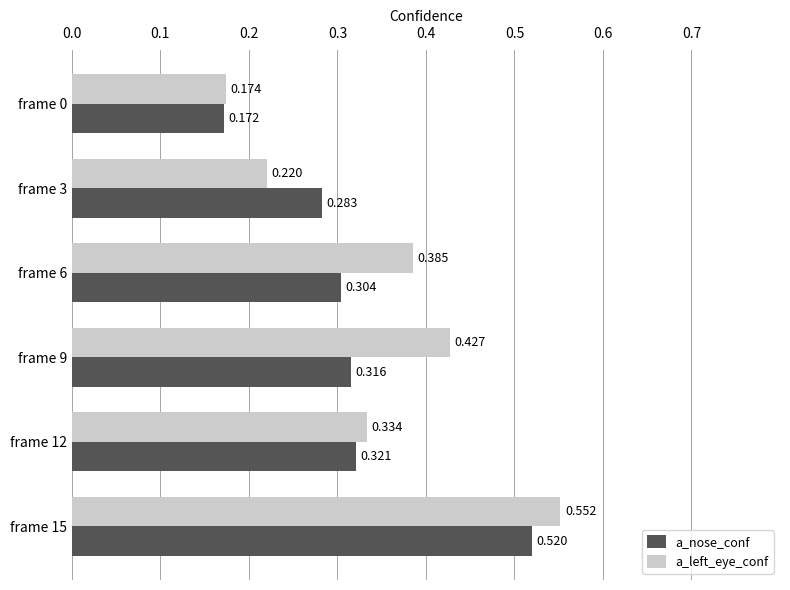

Between frame 6 and frame 12, which series saw the biggest shift?

a_left_eye_conf